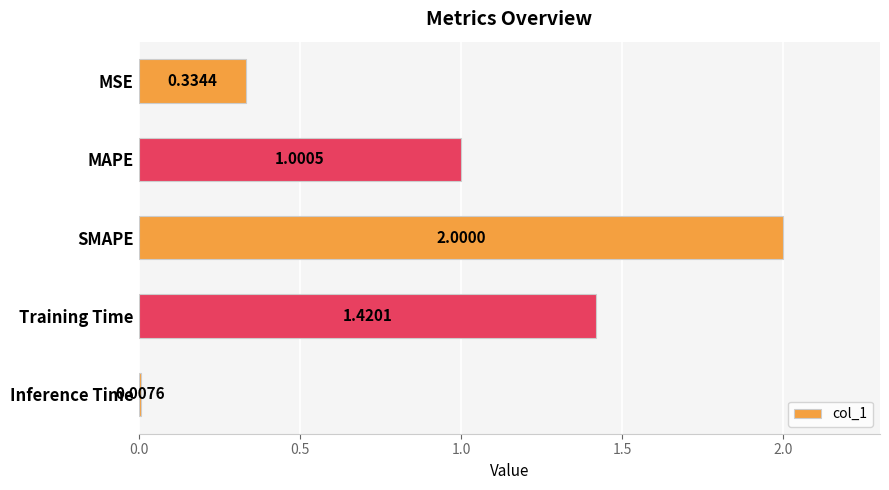

Which has a higher value, SMAPE or Inference Time?

SMAPE